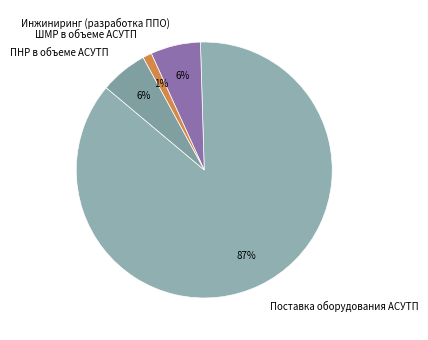

Is it true that Поставка оборудования АСУТП is 99% of the pie?

False